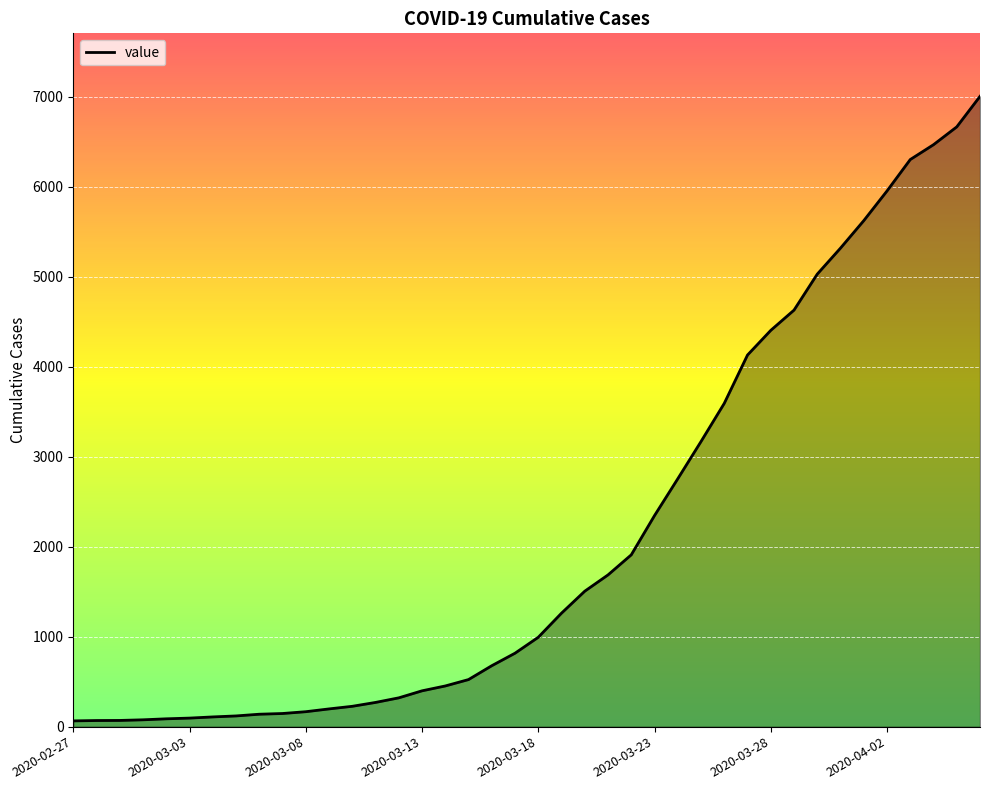

What is the maximum value shown in the chart?

7003